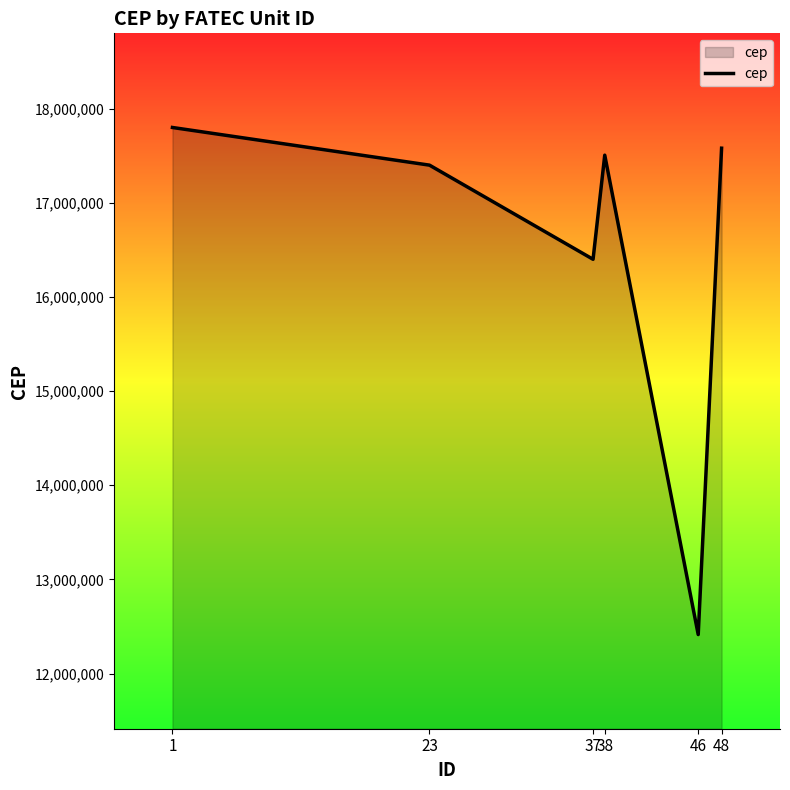

What is the change in value from 1 to 37?

-1400000